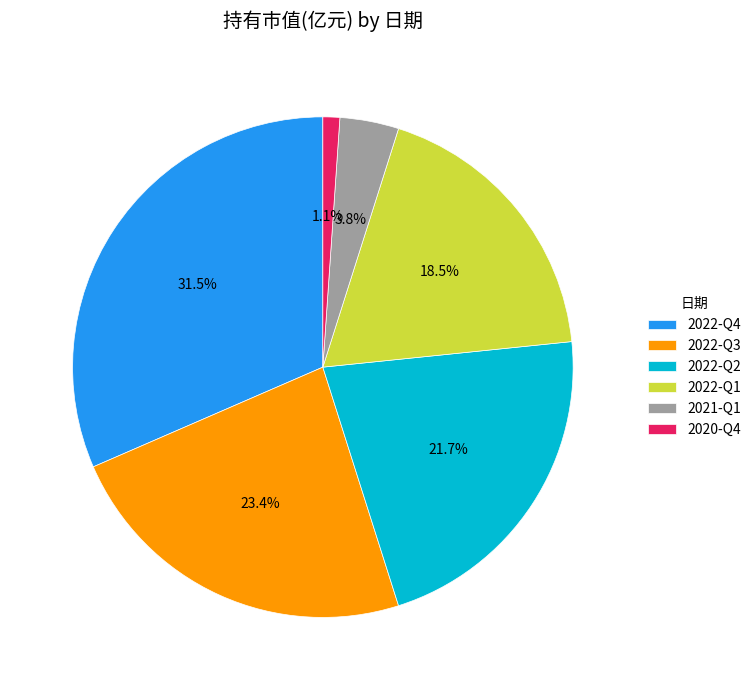

Does 2021-Q1 represent more than half of the total?

No